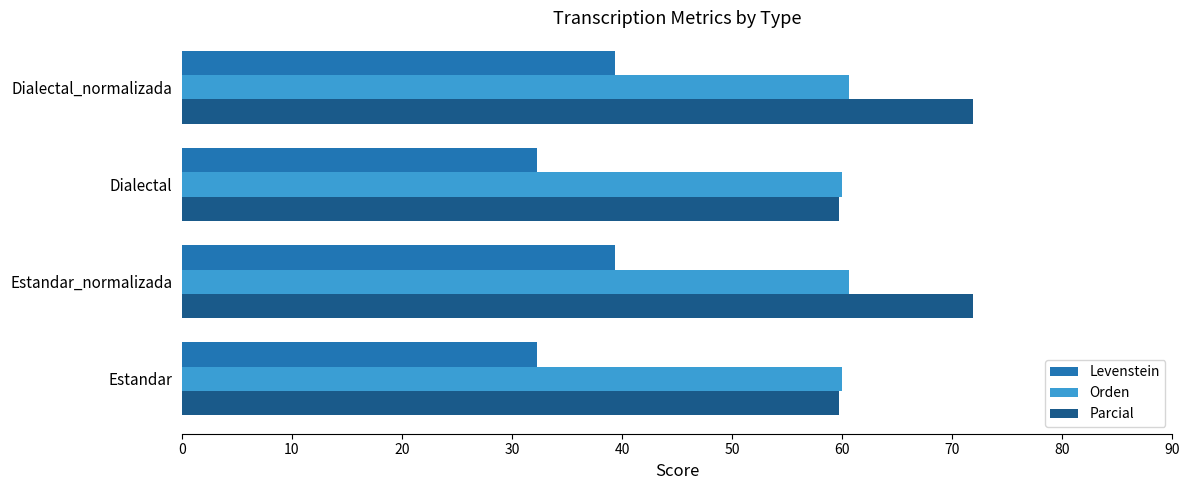

What are all the series names shown in the legend?

Levenstein, Orden, Parcial